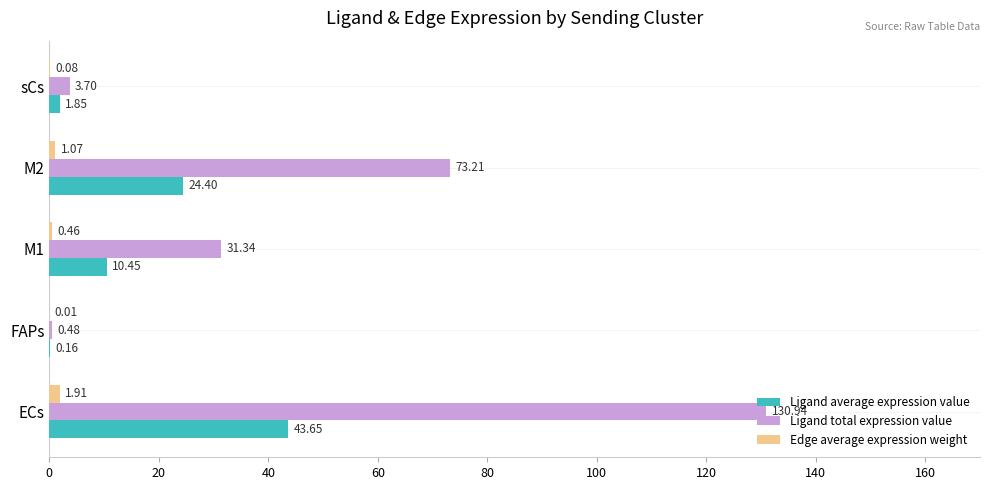

Which series has the largest range (max minus min)?

Ligand total expression value